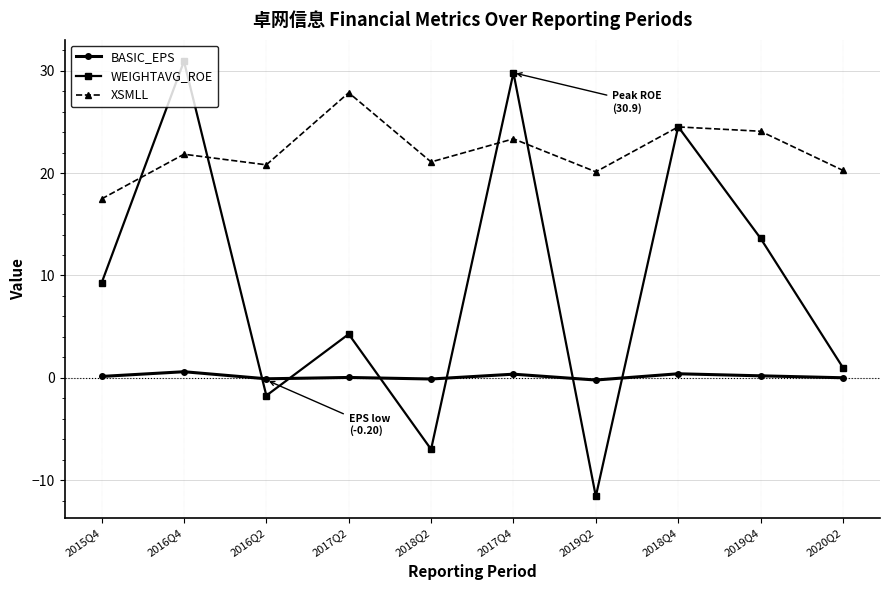

How many lines are shown in the chart?

3